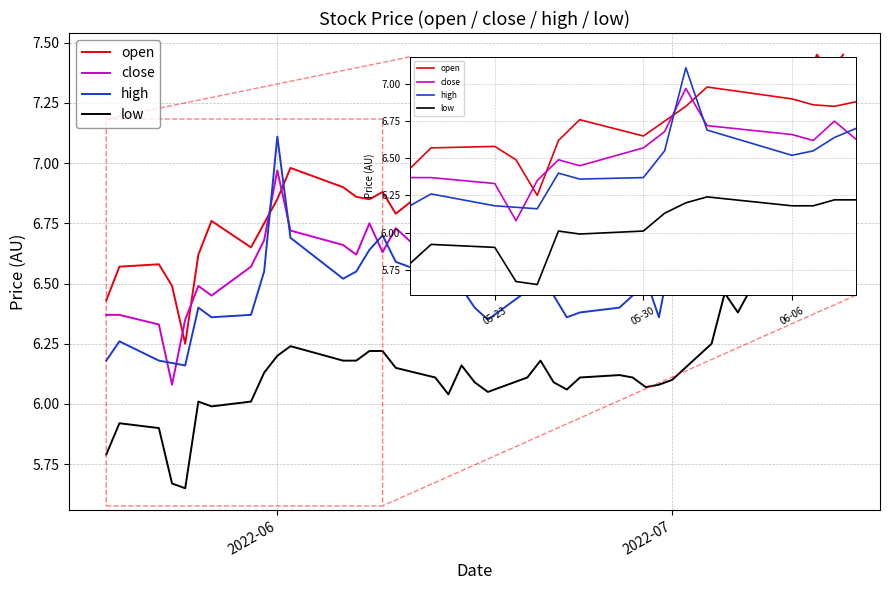

Which series has the largest total across all categories?

open